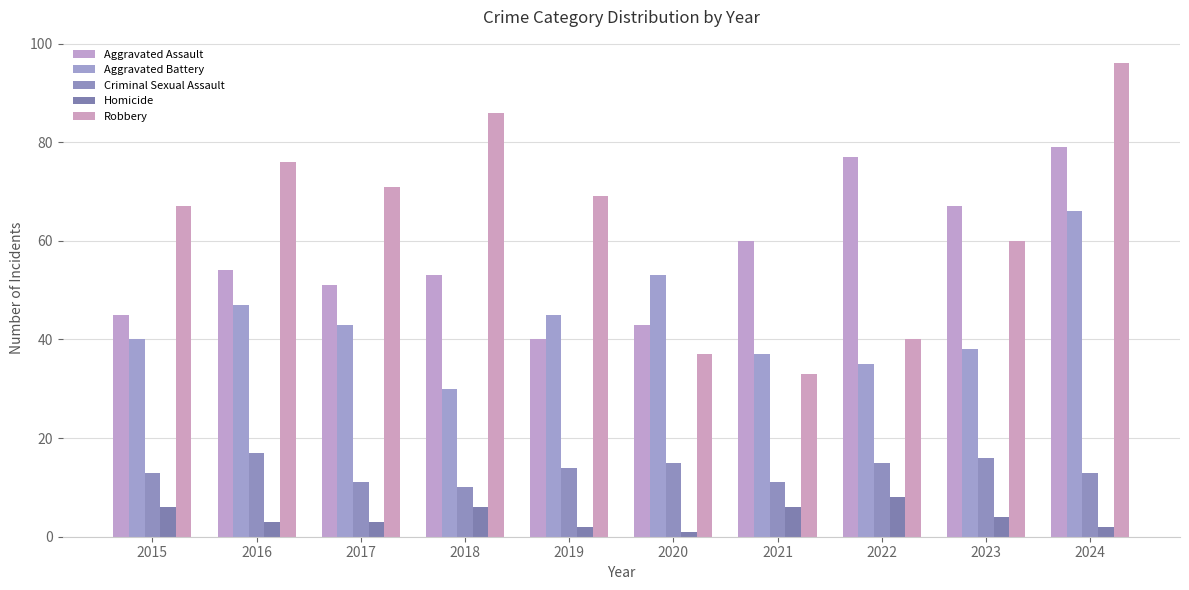

Which category has the lowest value across all series?

2020